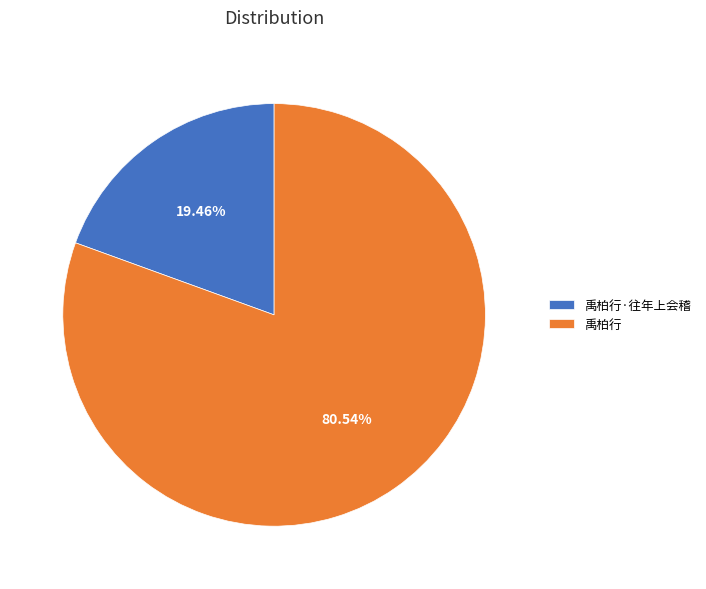

Which slice is the largest?

禹柏行